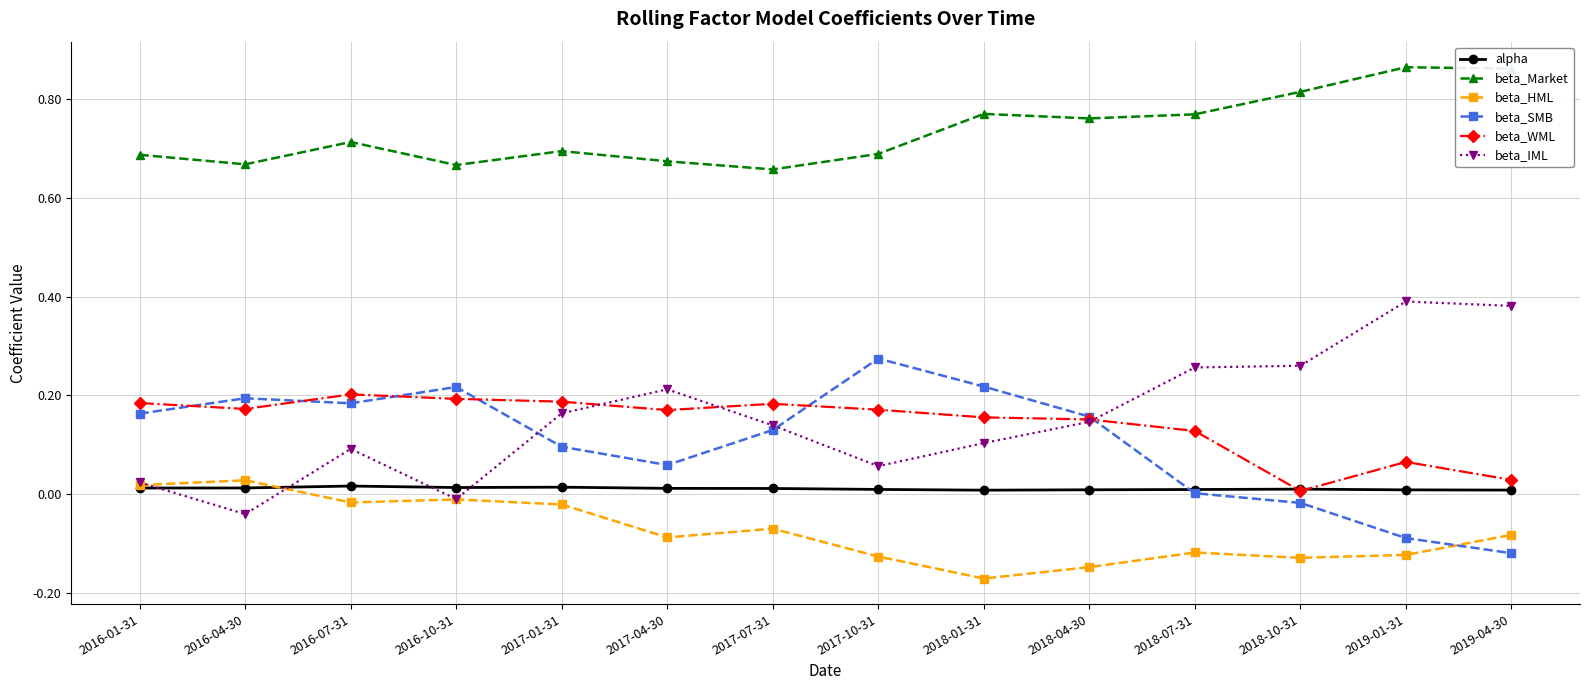

Which series ends up on top after the final intersection of beta_SMB and beta_HML?

beta_HML